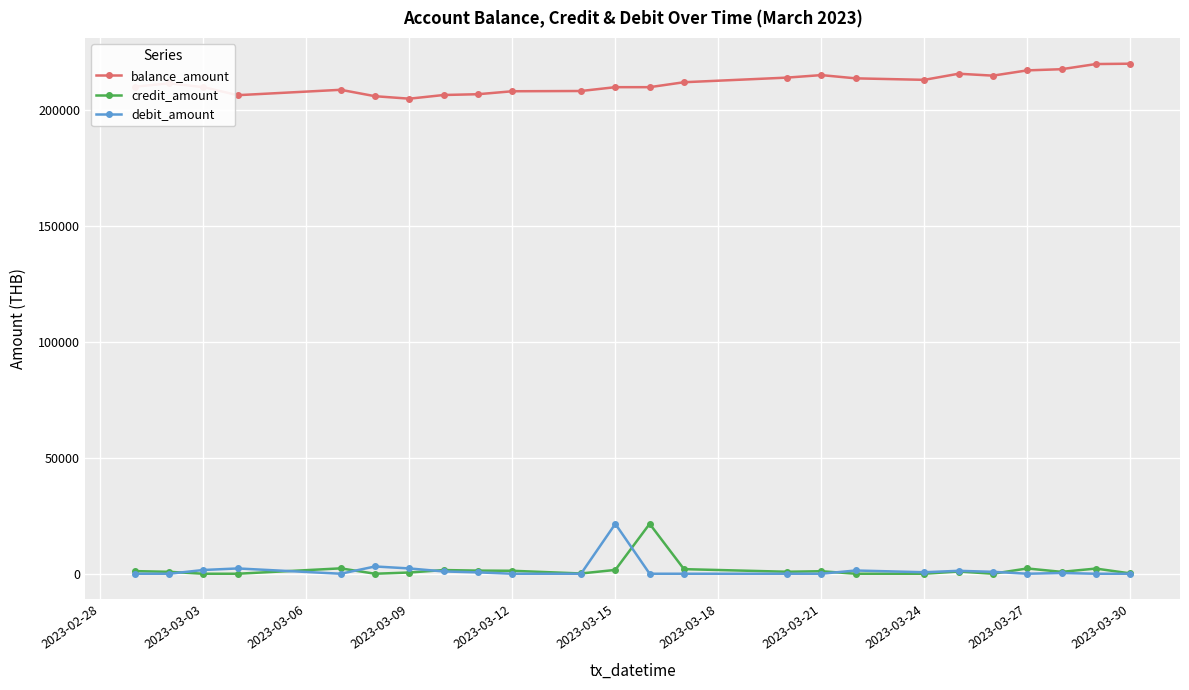

True or false: debit_amount and balance_amount cross at least once.

False